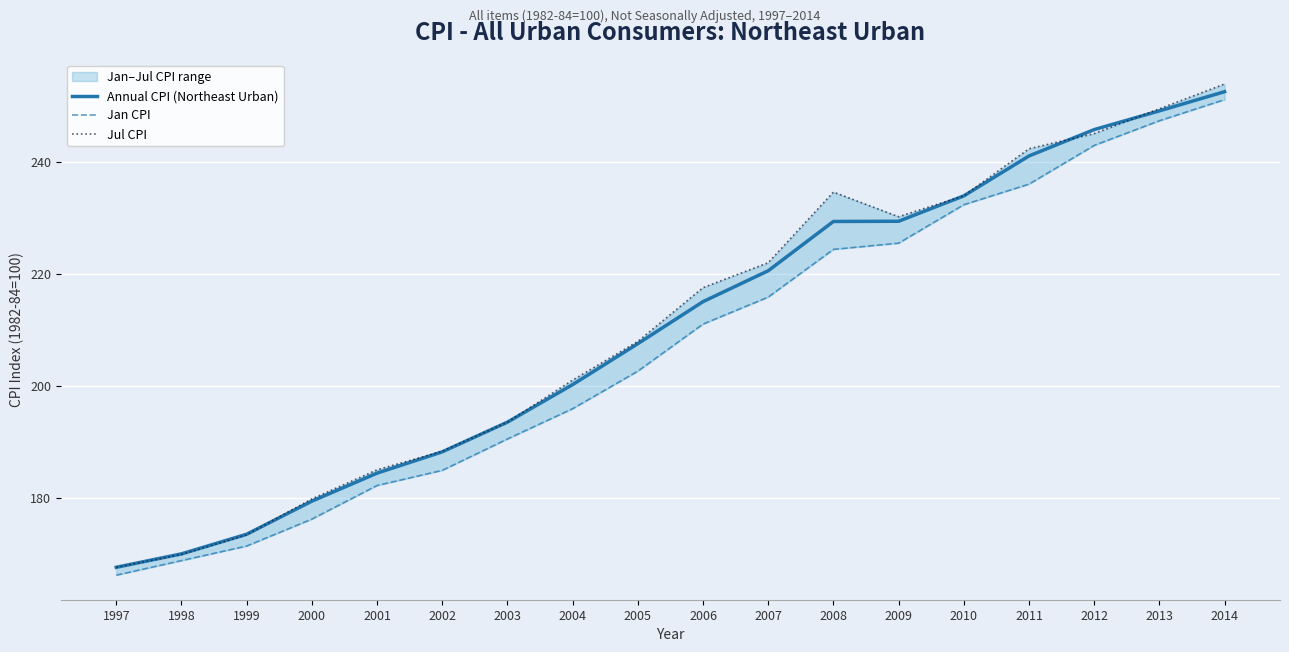

True or false: Jul CPI has a value of 207.9 at 2005.

True